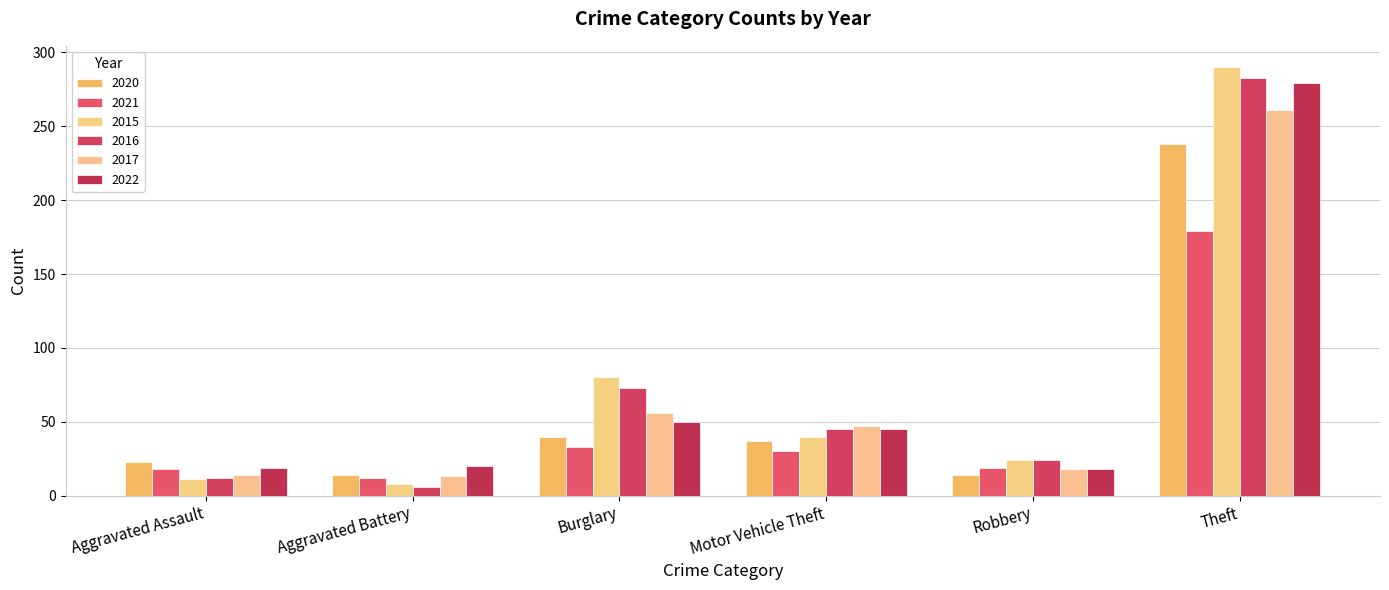

What is the average value of the 2016 series?

74